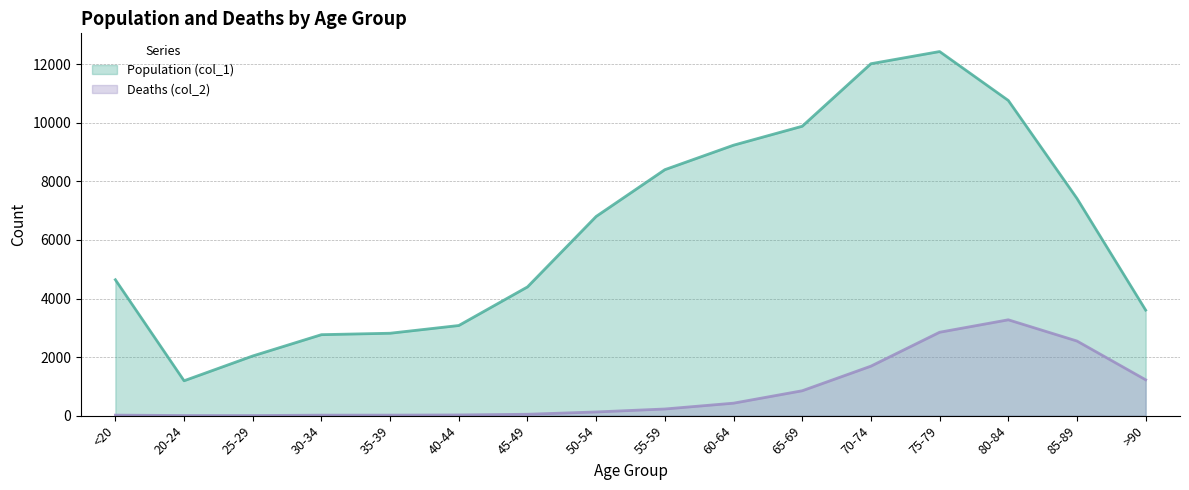

What is the difference between the maximum and second lowest values in the Deaths (col_2) series?

3269